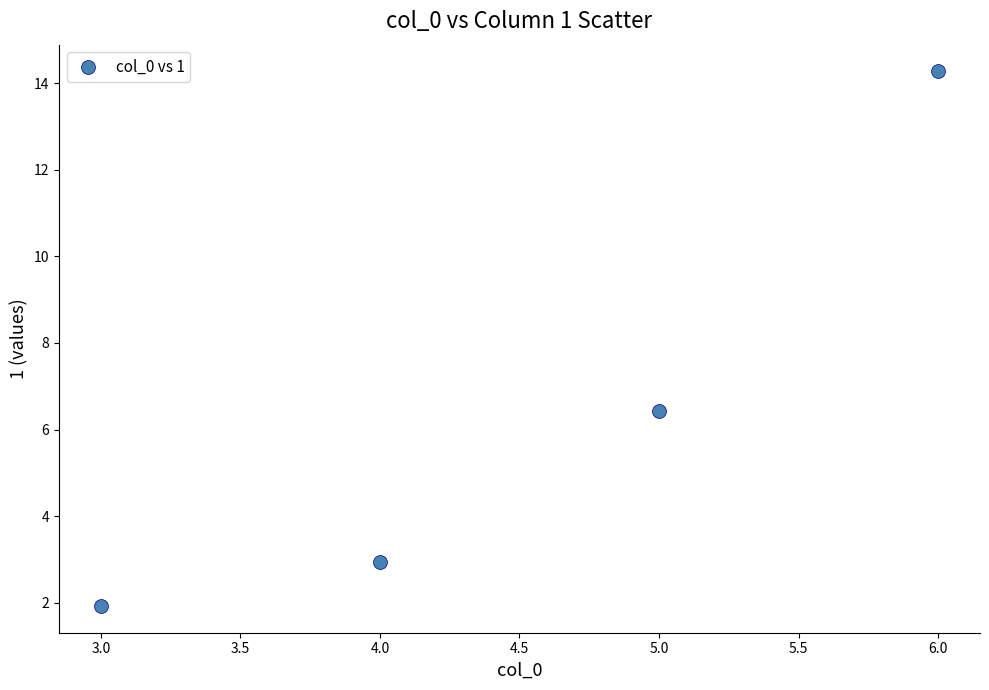

What Y value in the scatter plot is closest to 8?

6.4